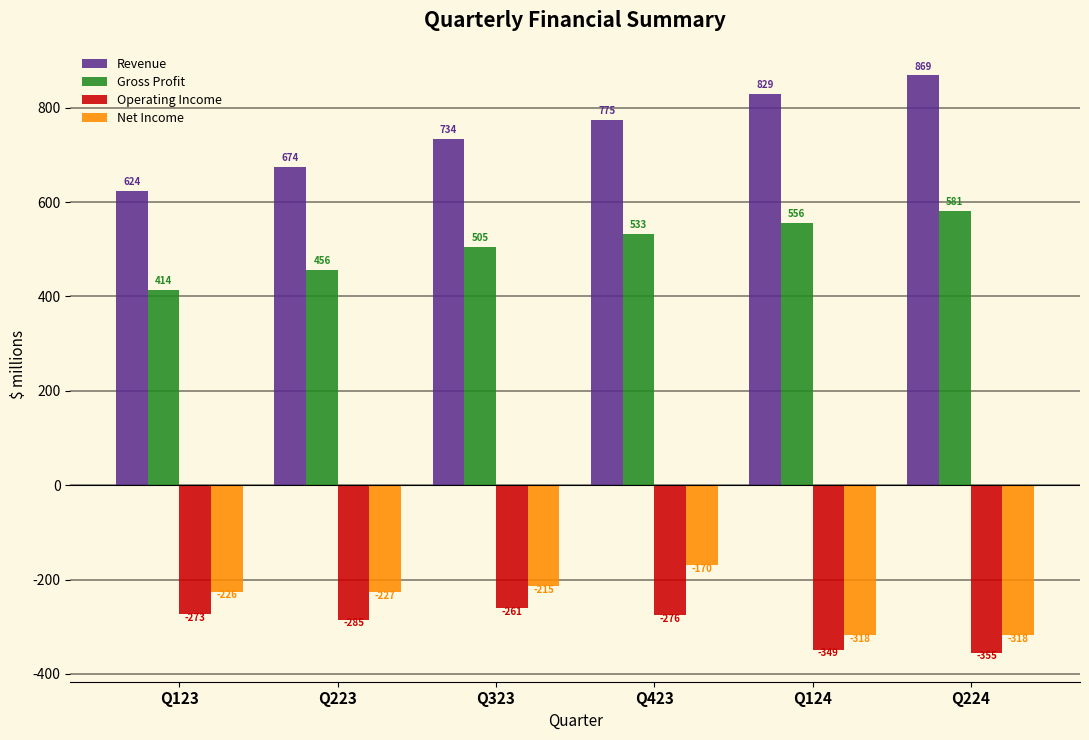

The value of Operating Income at Q323 is -260.6. True or false?

True